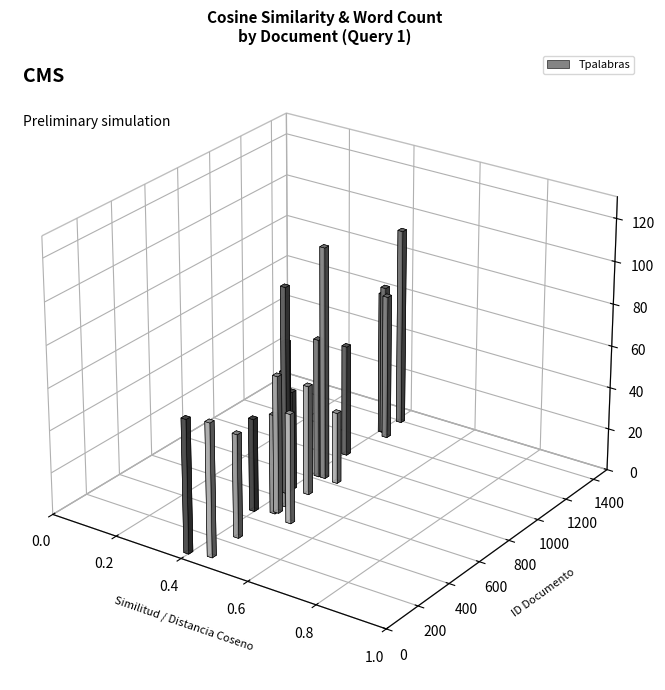

Where is Tpalabras nearest to the value 72?

641